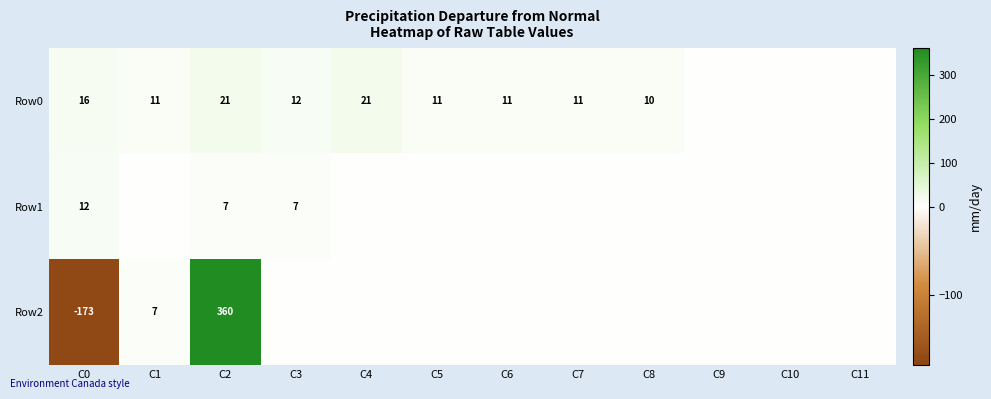

What is the maximum value shown in the chart?

360